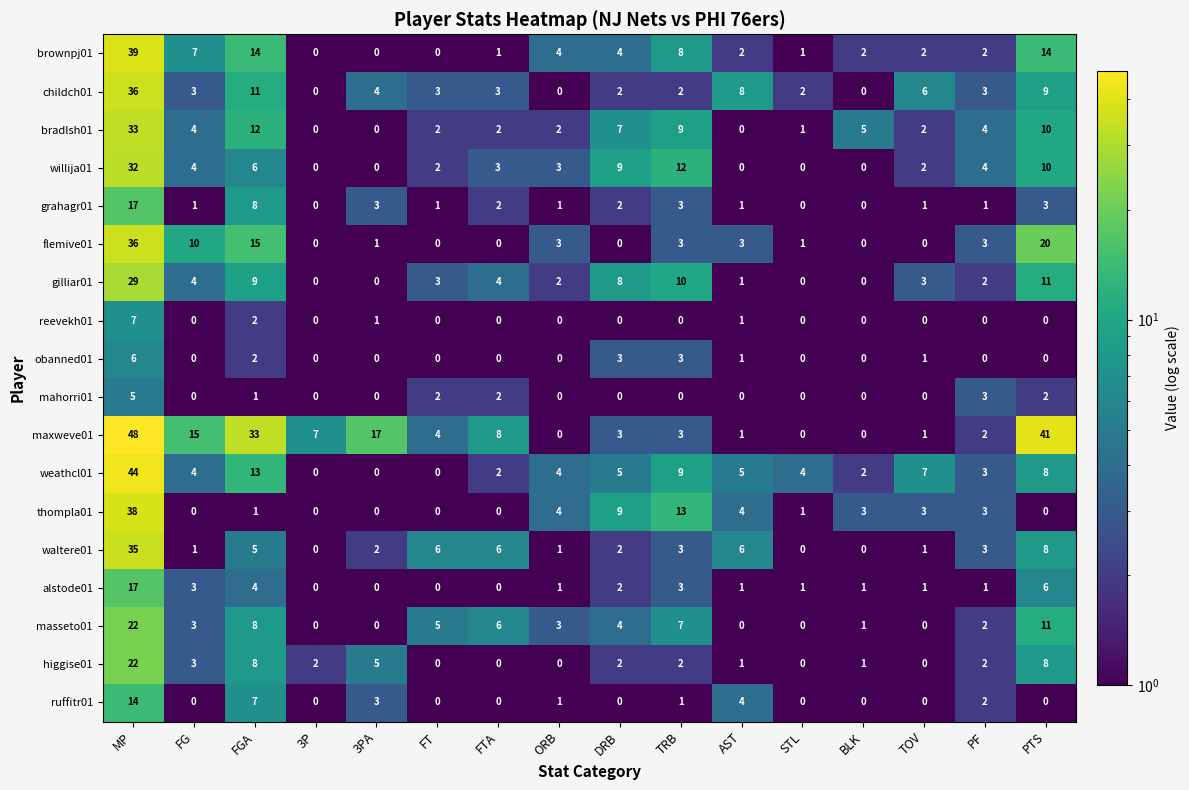

What is the maximum value for weathcl01?

44